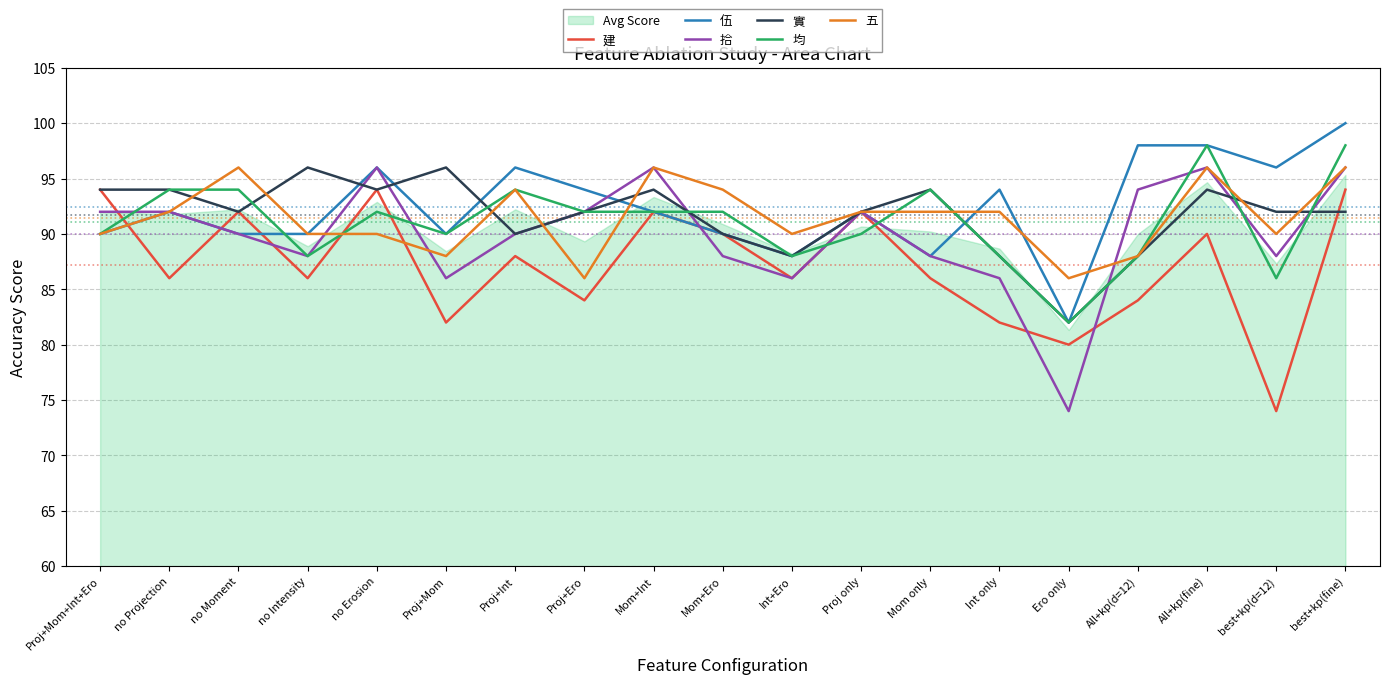

The 均 series shows 168 at best+kp(fine). True or false?

False